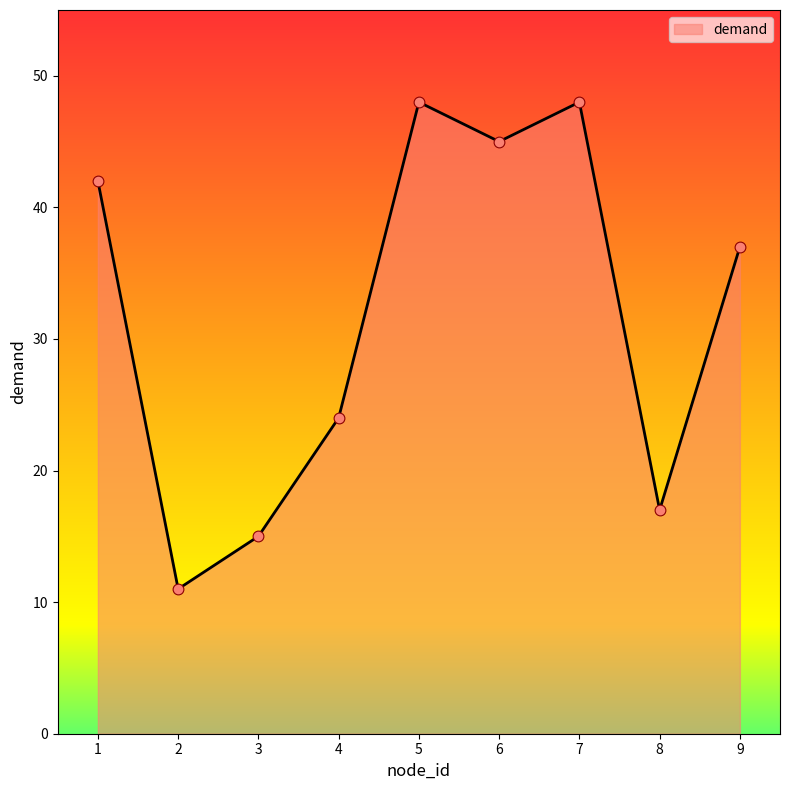

Which has a higher value, 3 or 6?

6